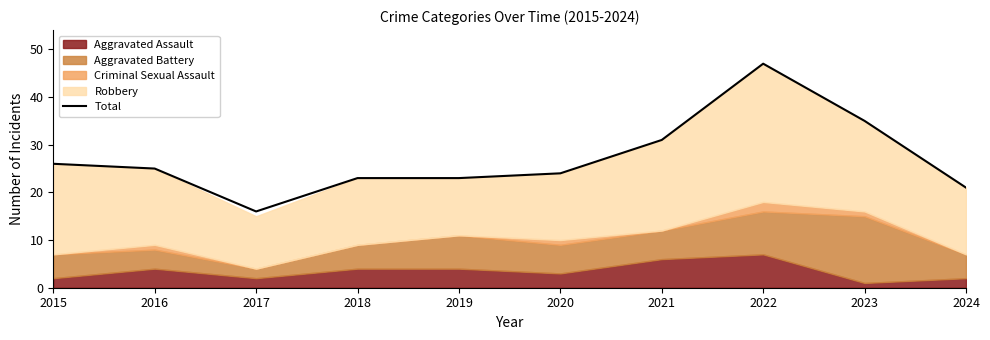

What is the smallest value displayed?

16